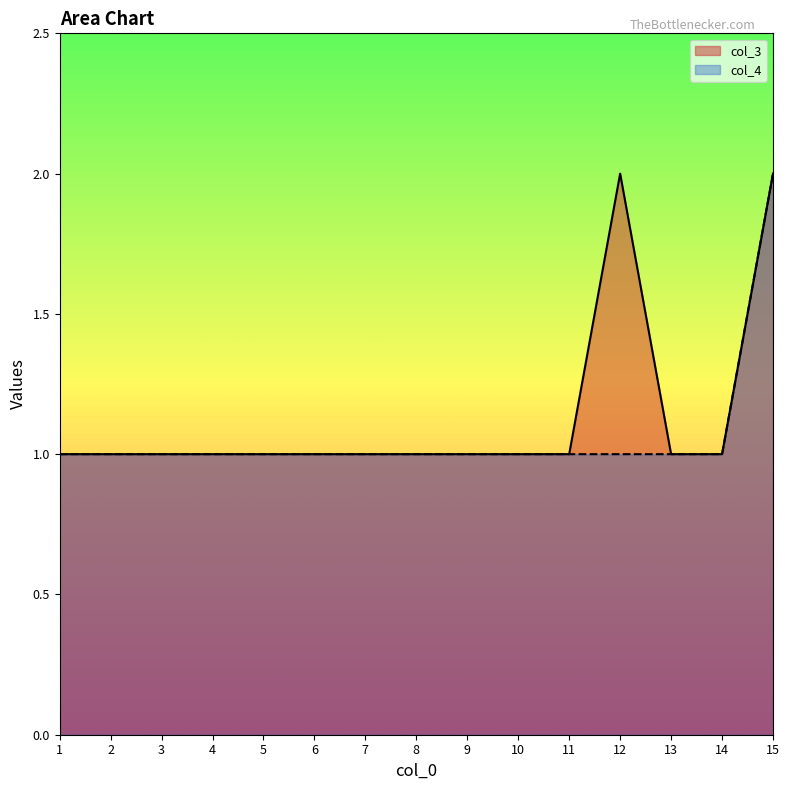

Rank the series by their average value, from highest to lowest.

col_3, col_4